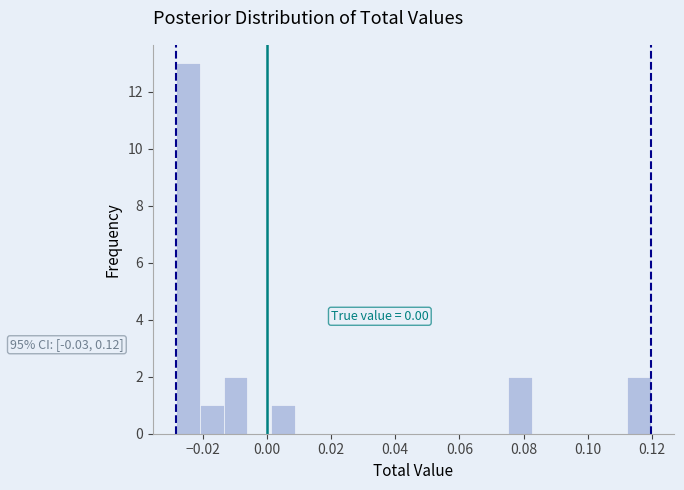

Around what value on the x-axis is the tallest bar? Give the approximate position of its centre, as read against the axis.

-0.024